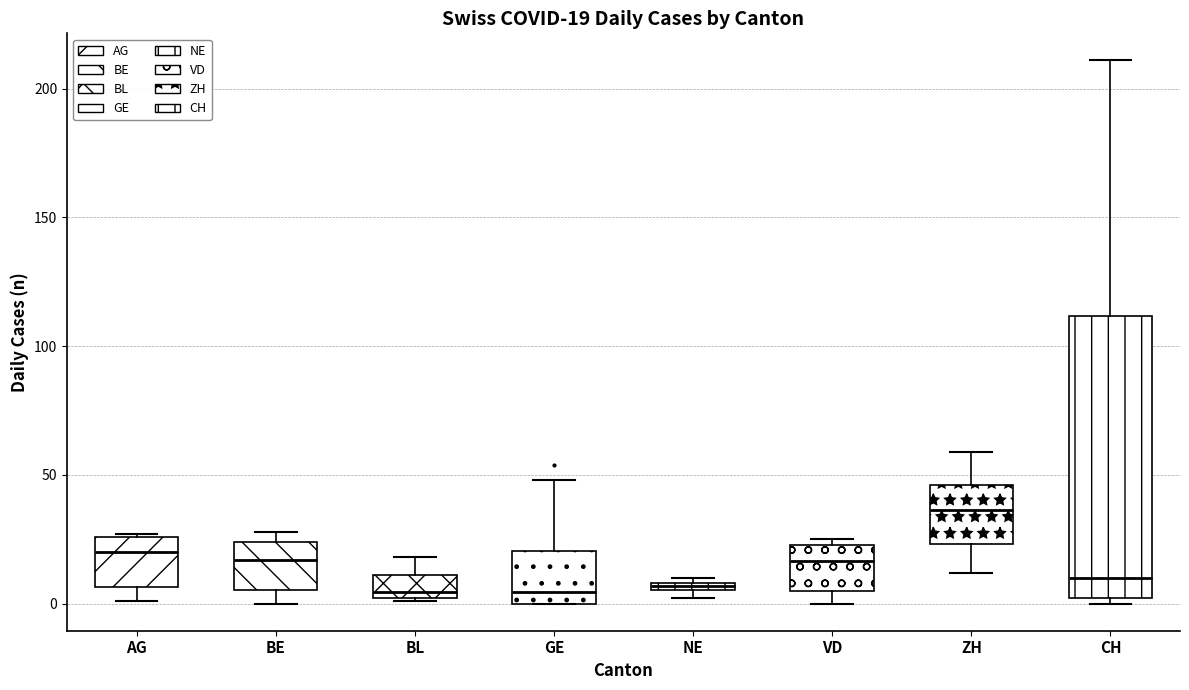

Comparing the boxes themselves (not the whiskers), which one is the tallest?

CH